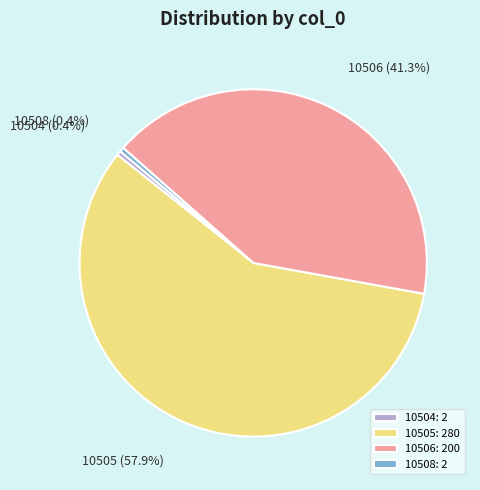

Which slice is the largest?

10505